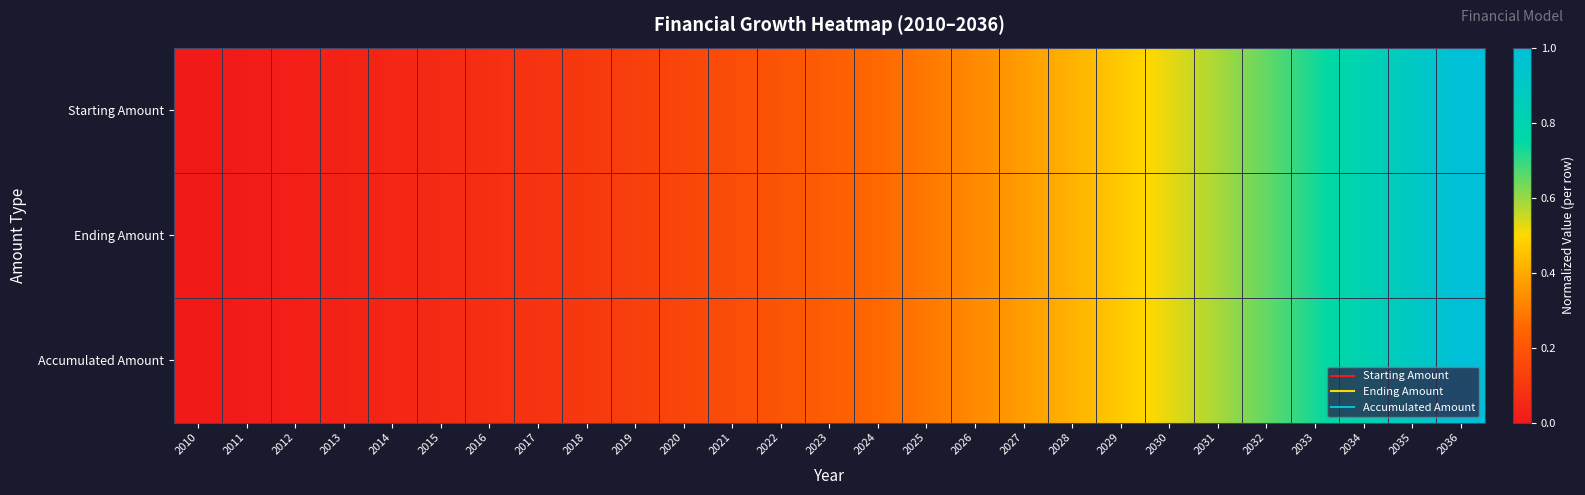

Which series has the largest range (max minus min)?

Ending Amount